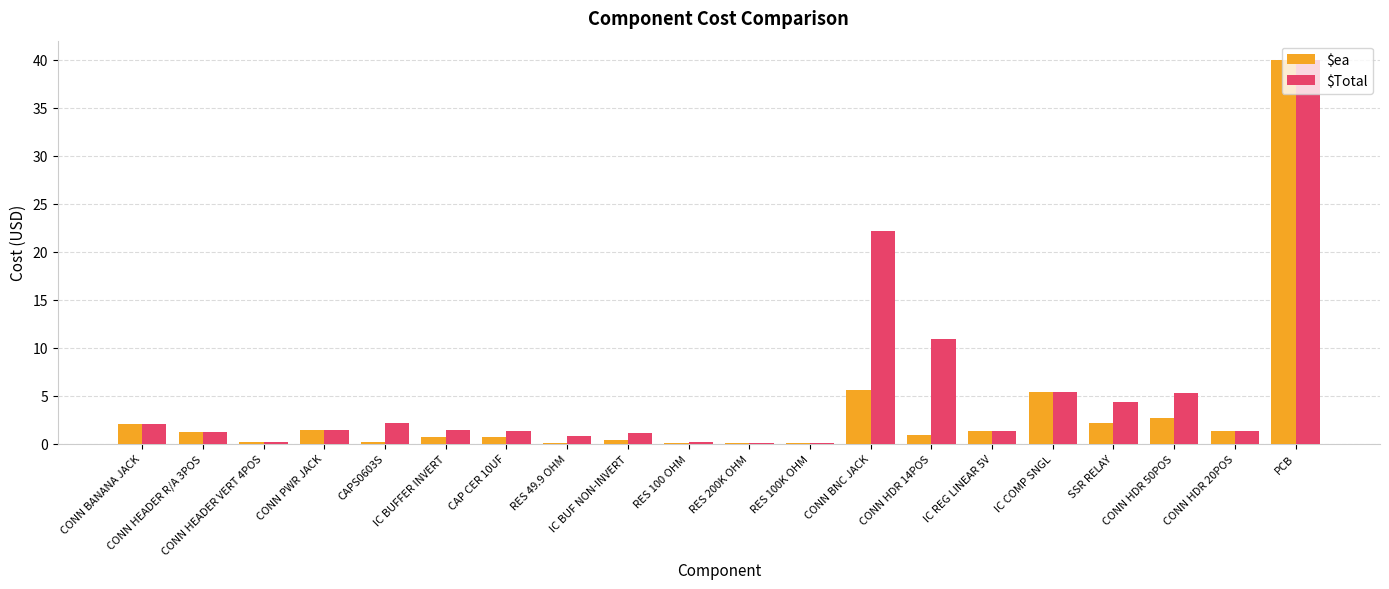

At which label does $ea reach its peak?

PCB